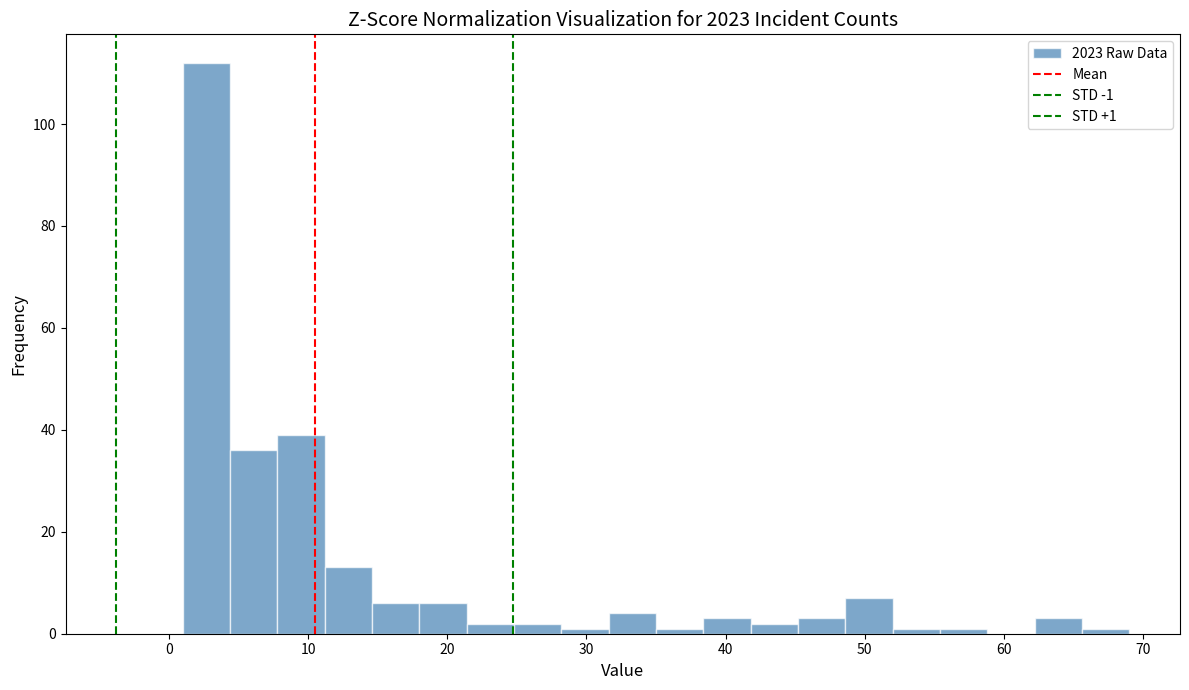

Read against the x-axis, roughly where is the centre of the tallest bar?

3